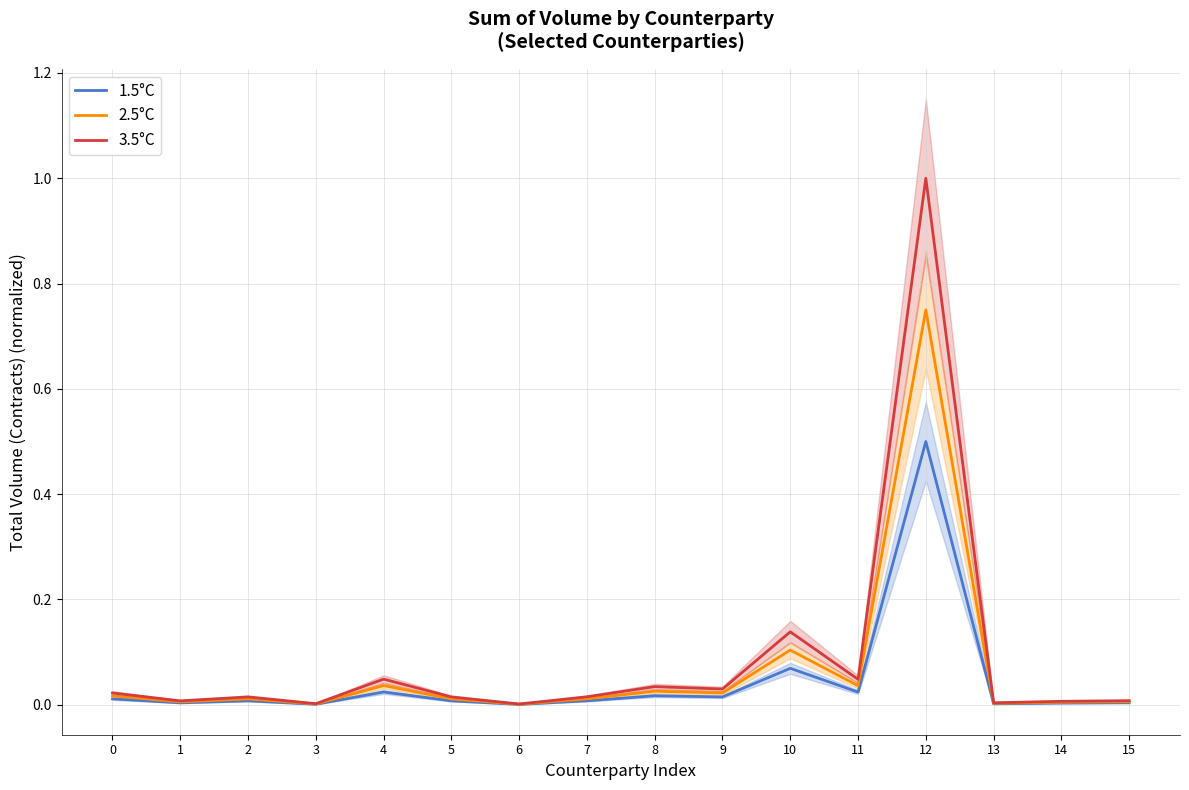

True or false: 3.5°C and 2.5°C cross at least once.

False